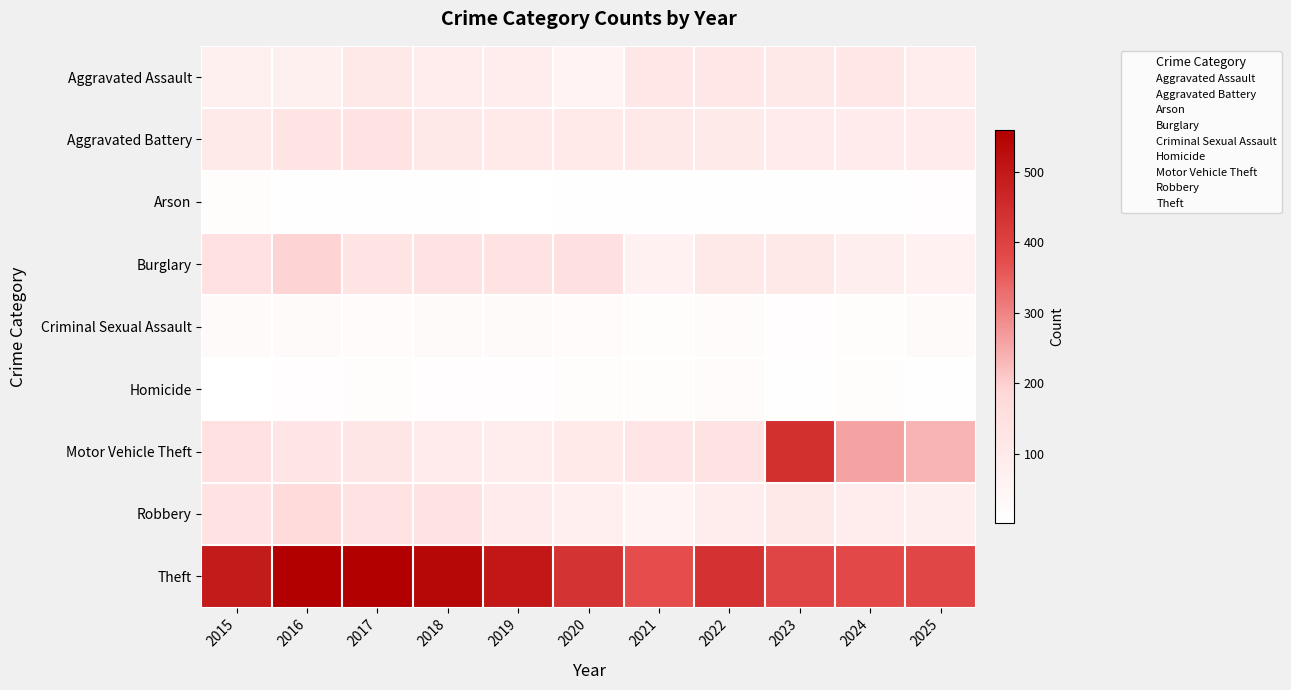

The value of Arson at 2023 is 2. True or false?

True